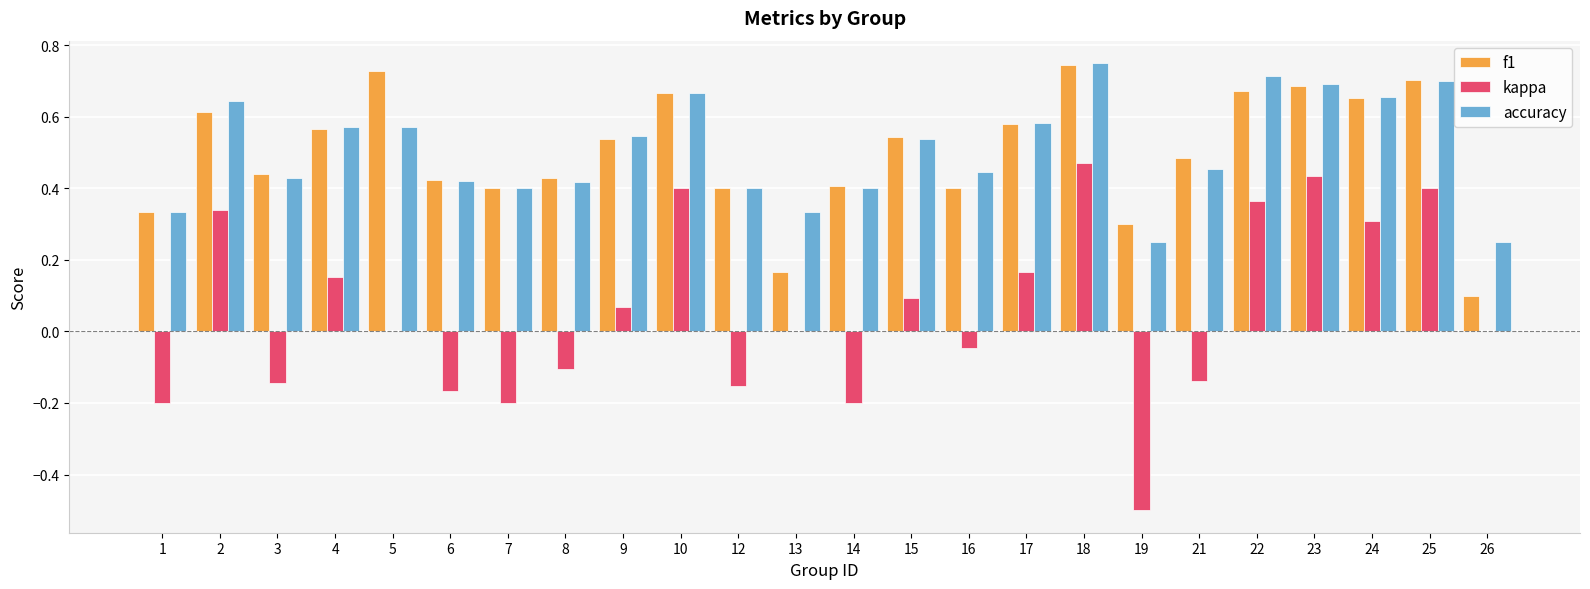

Which category has the highest value in the accuracy series?

18